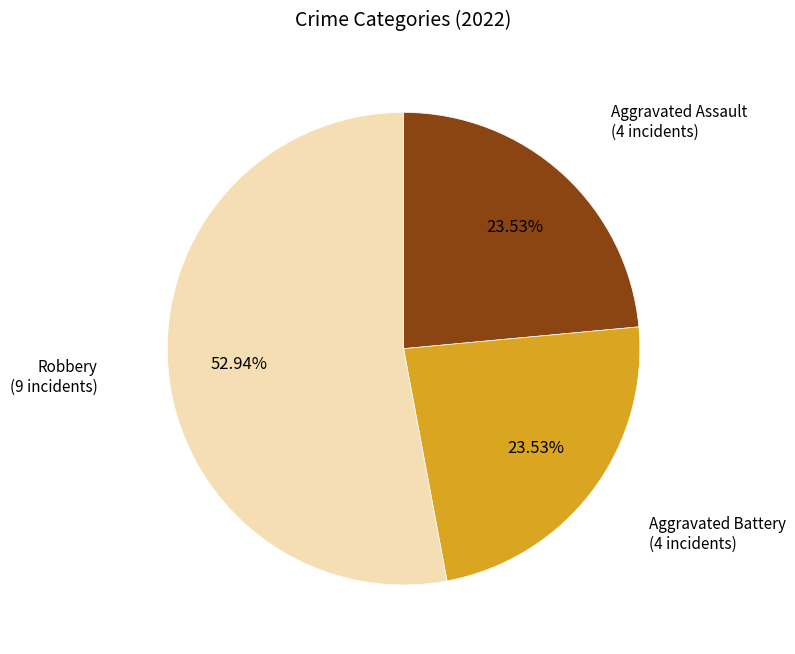

Which category has the biggest portion of the pie?

Robbery